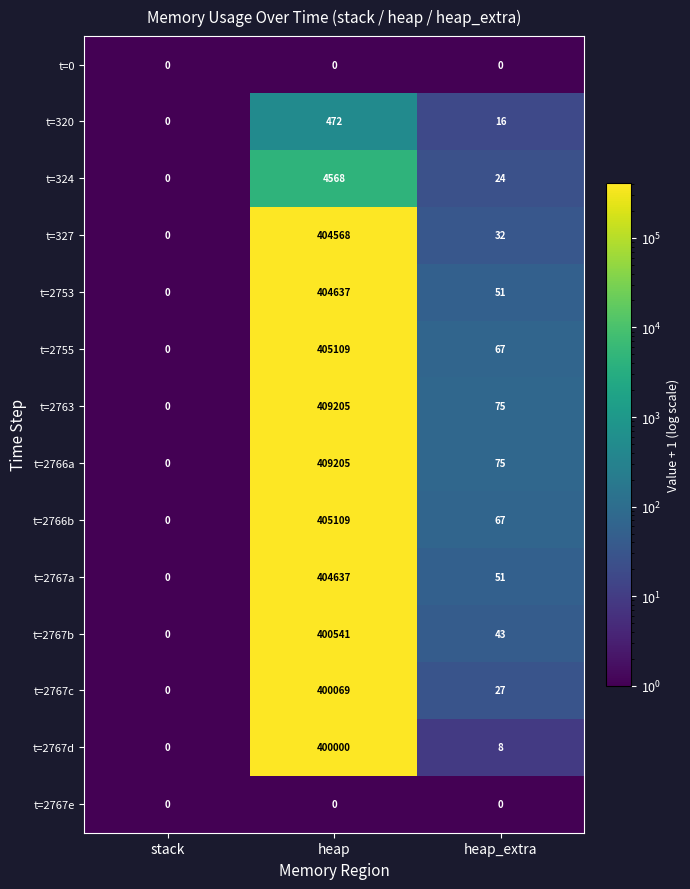

What is the maximum value for t=2767d?

400000